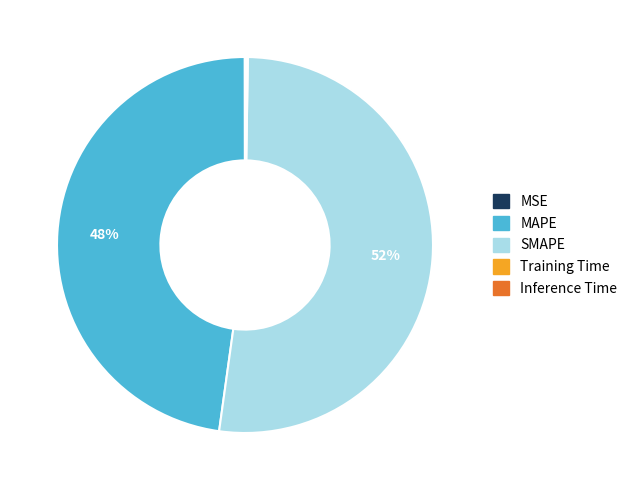

What percentage is the SMAPE slice, to the nearest percent?

52%